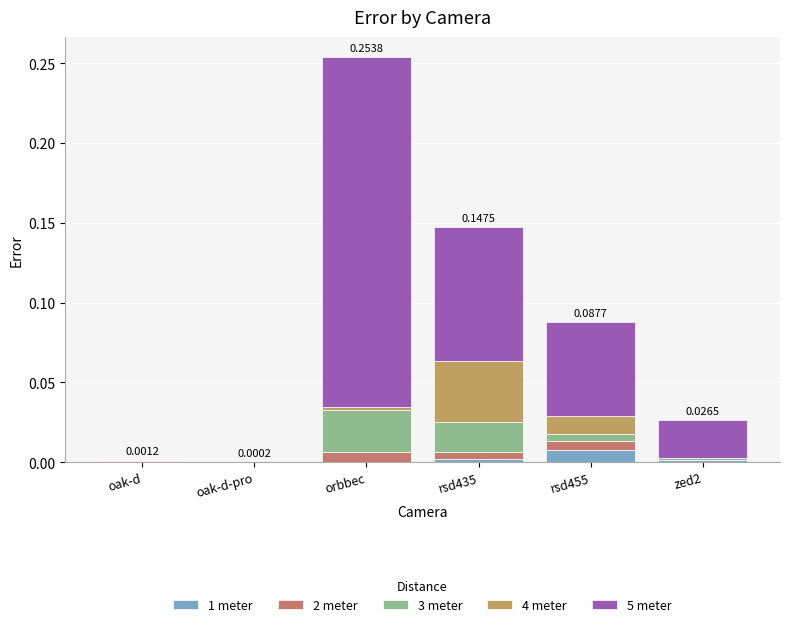

Does the chart contain stacked bars?

Yes